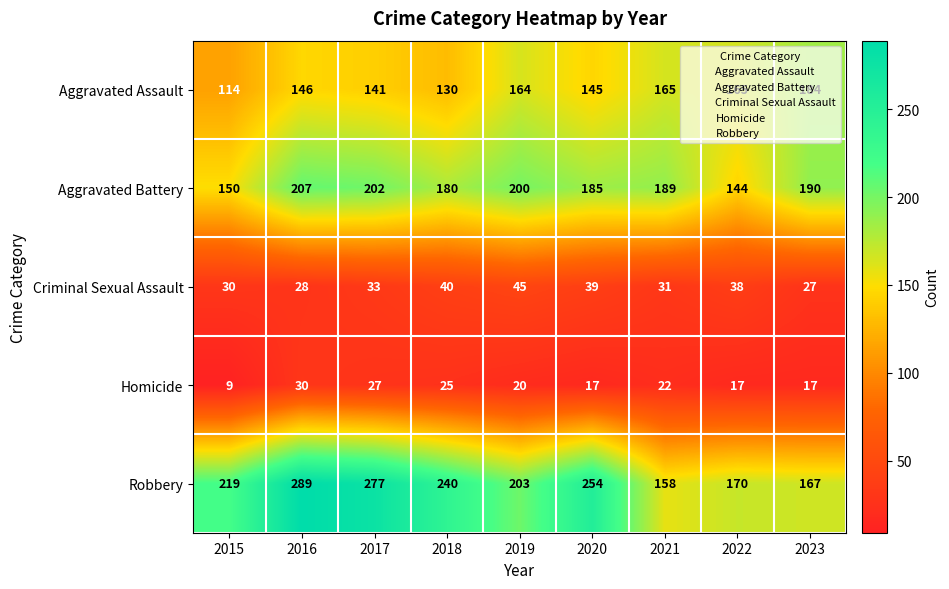

At which label does Robbery reach its minimum?

2021